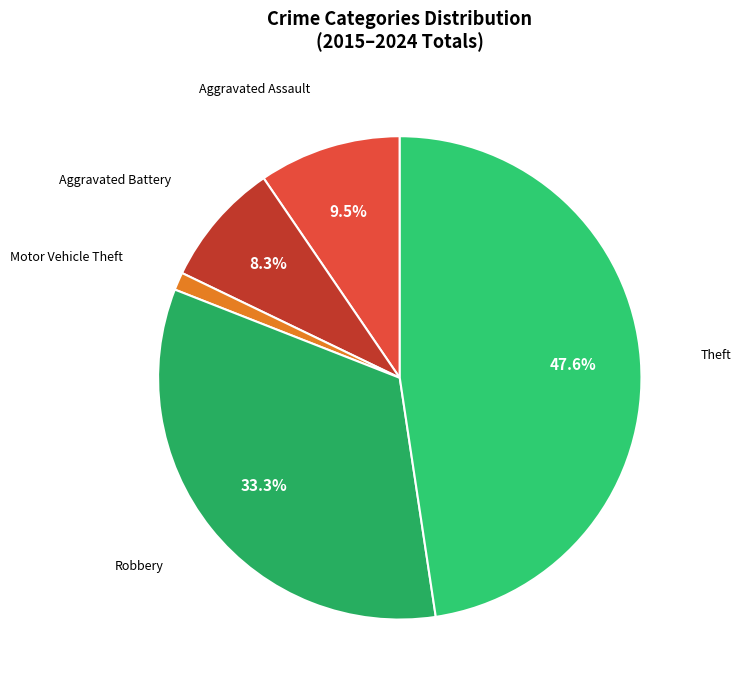

Which slice is the smallest?

Motor Vehicle Theft